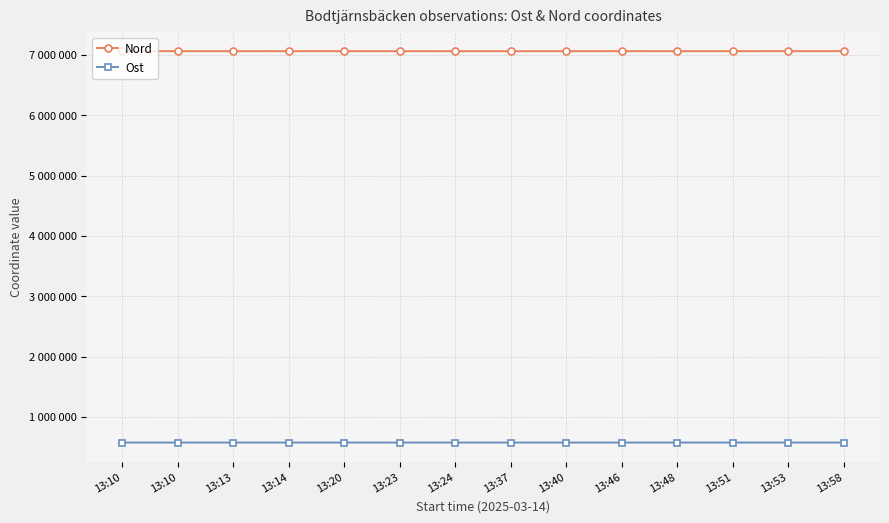

True or false: Nord and Ost intersect in this chart.

False